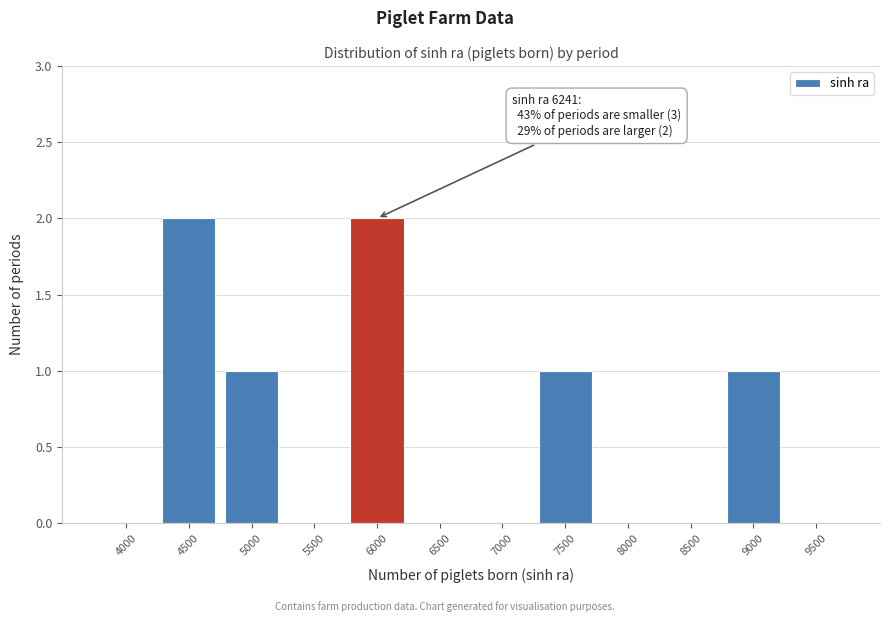

Reading left to right, extract all data points from this chart.

4000=0	4500=2	5000=1	5500=0	6000=2	6500=0	7000=0	7500=1	8000=0	8500=0	9000=1	9500=0